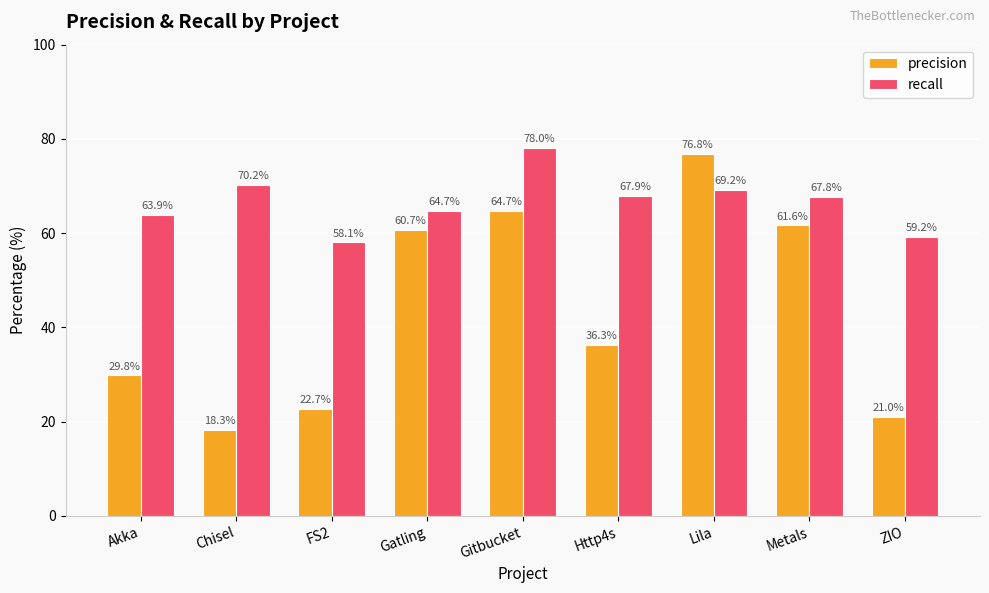

What is the spread (max minus min) of values at FS2?

35.4